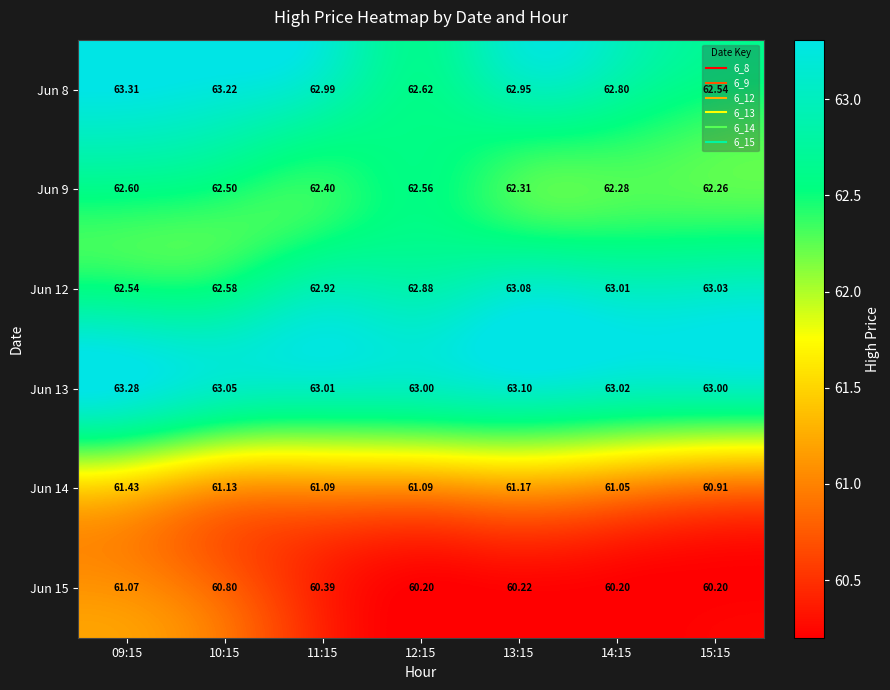

Is the value of Jun 14 at 12:15 greater than the value of Jun 9 at 15:15?

No